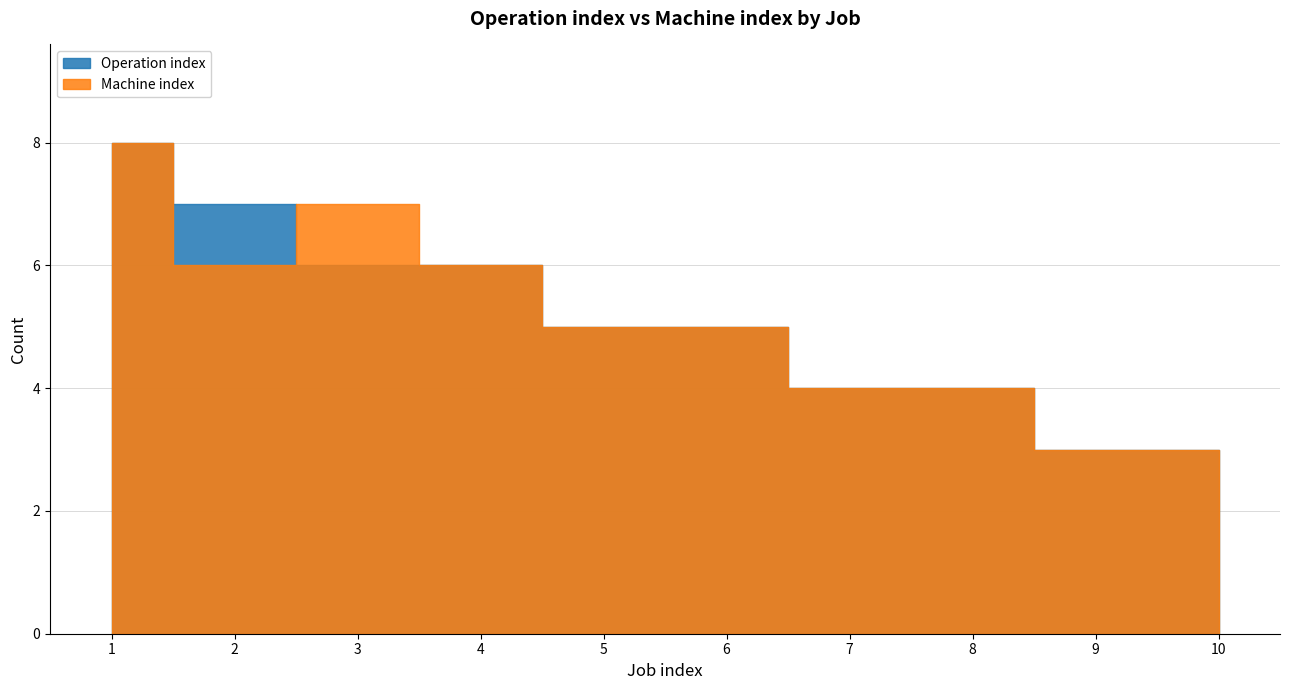

What is the difference between the maximum and minimum values in the Operation index series?

5